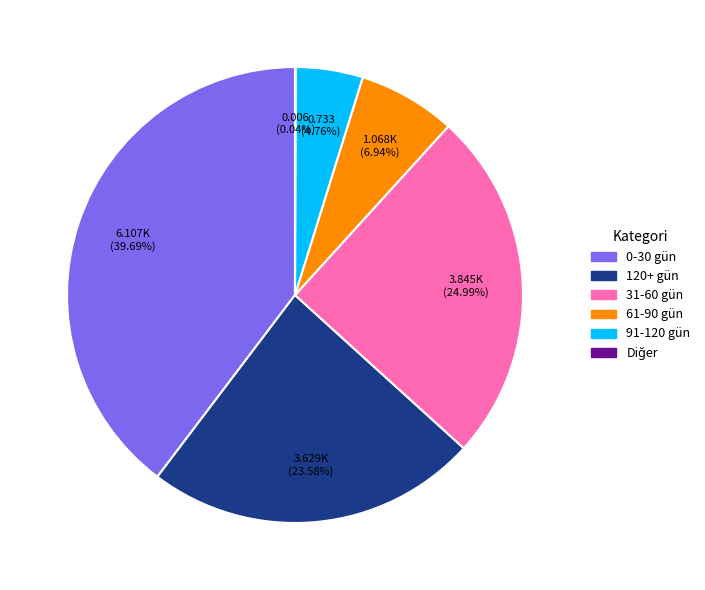

What percentage is the 0-30 gün slice, to the nearest percent?

40%